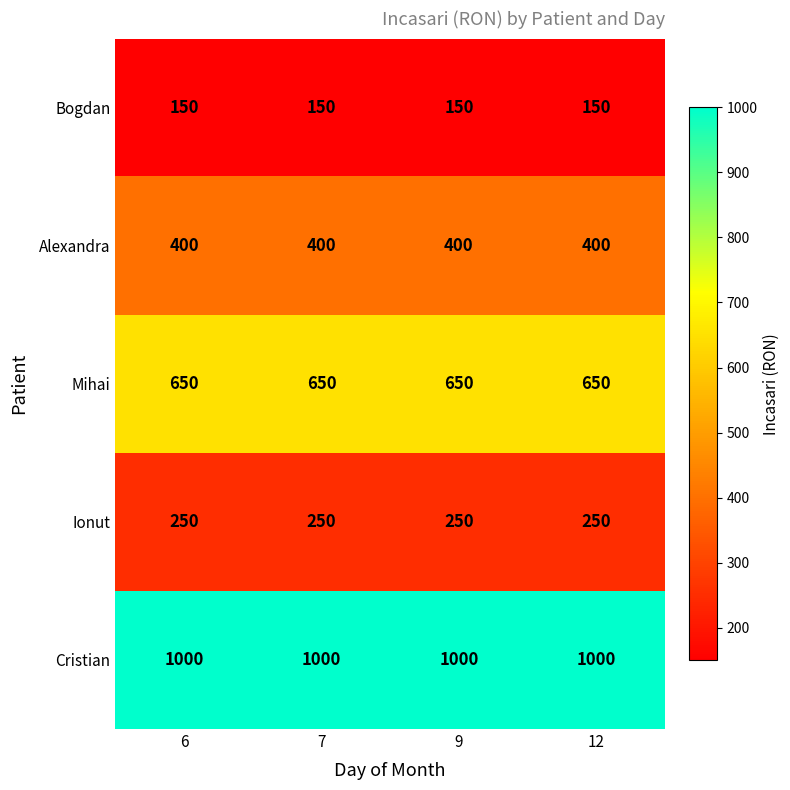

Rank the series by their maximum value, from highest to lowest.

Cristian, Mihai, Alexandra, Ionut, Bogdan